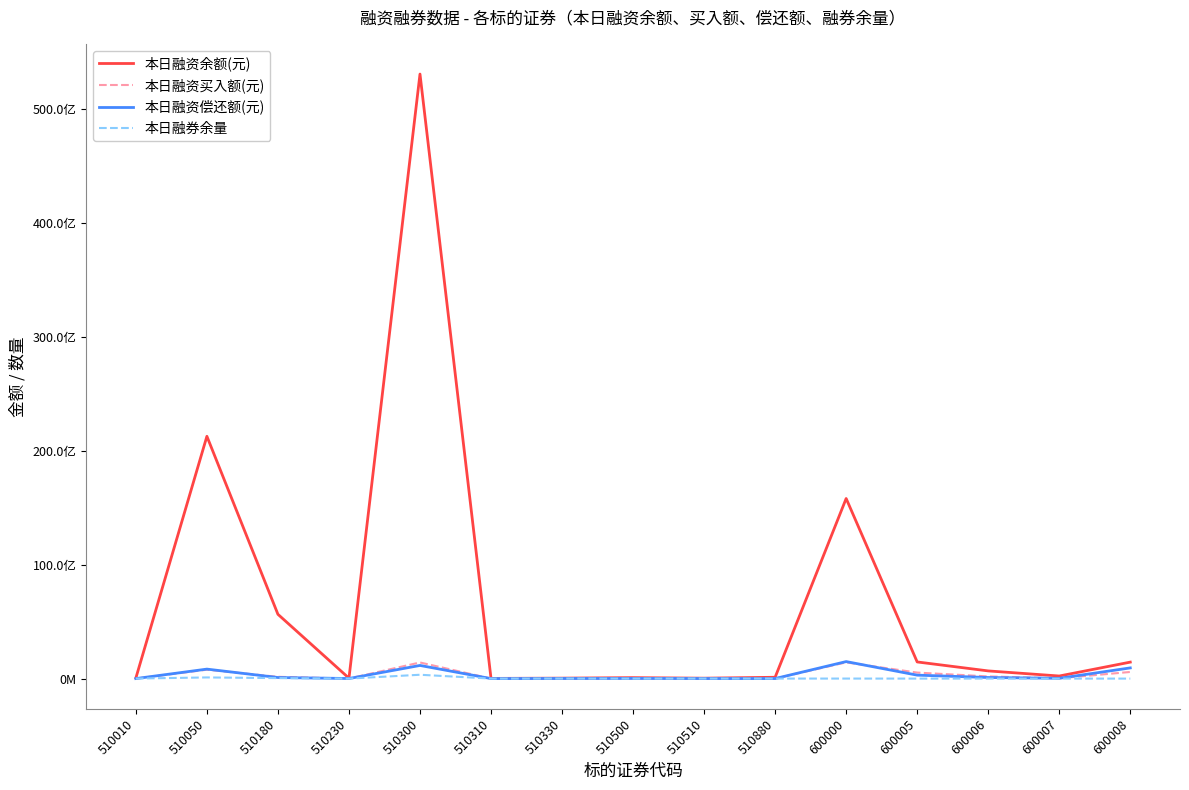

At which label does 本日融资余额(元) reach its minimum?

510310